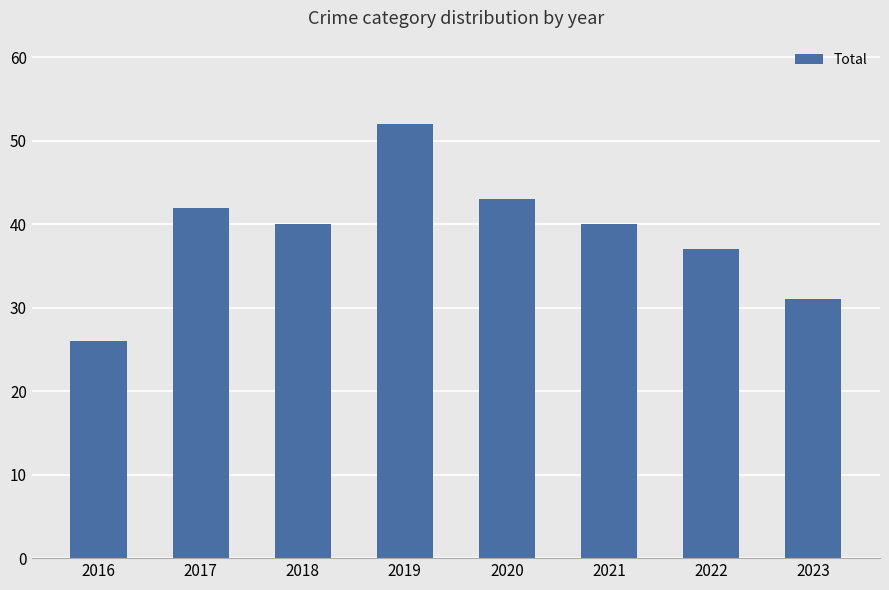

Does the chart contain any negative values?

No